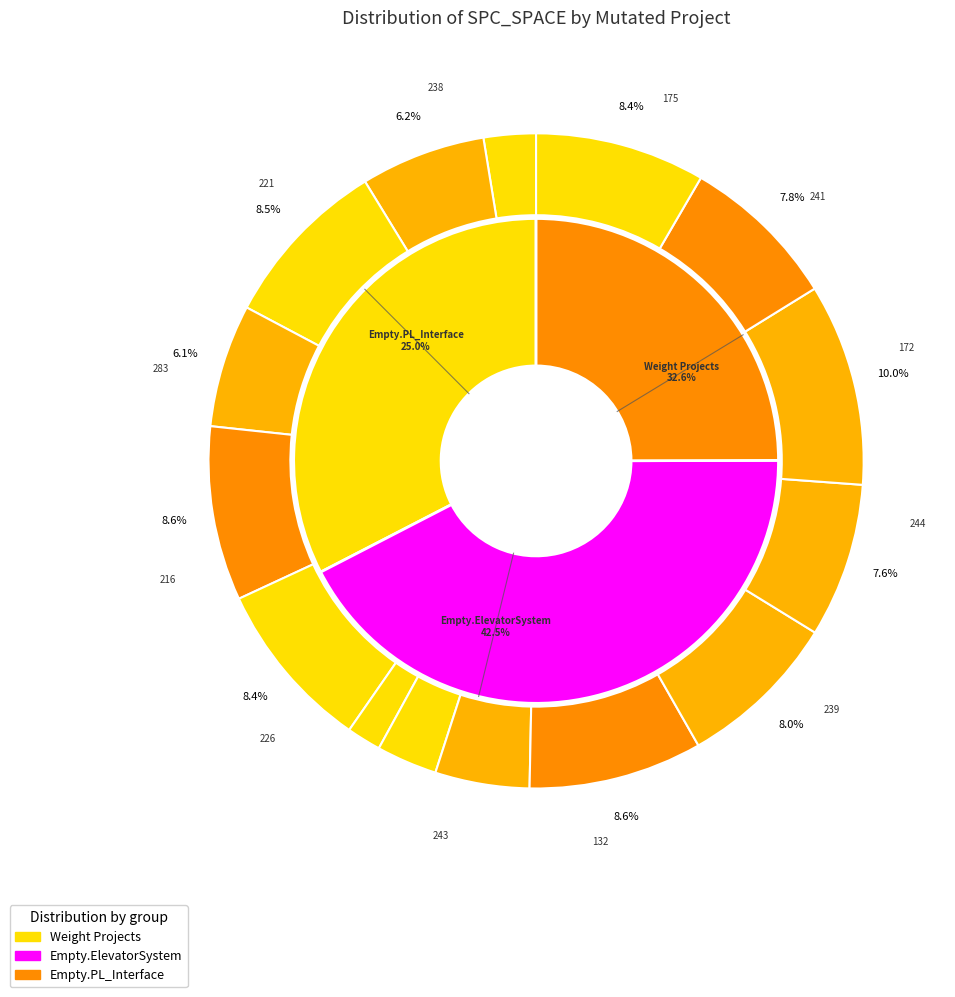

How many segments does this pie chart have?

15